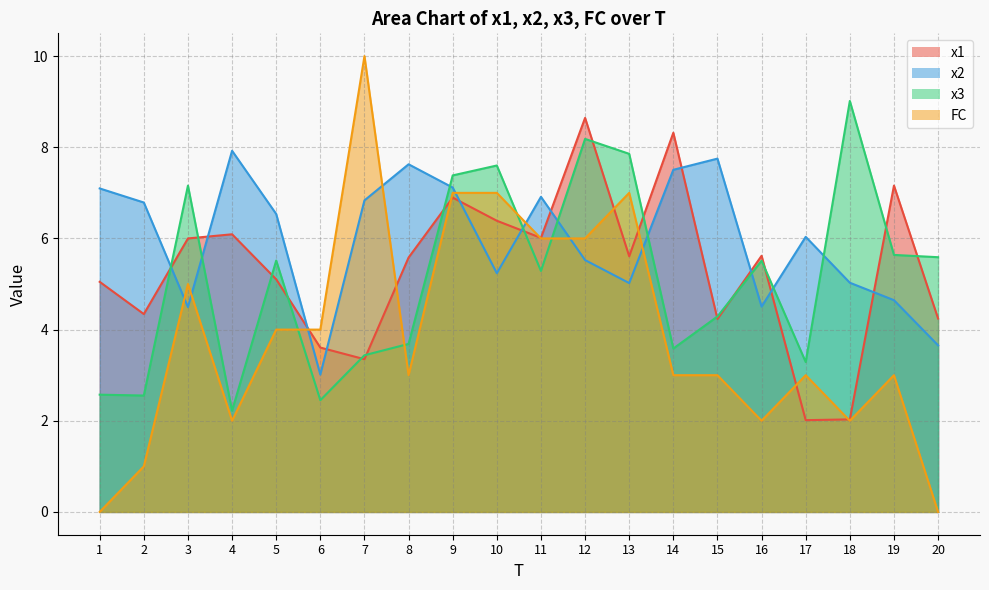

What is the sum of all x1 values?

106.3